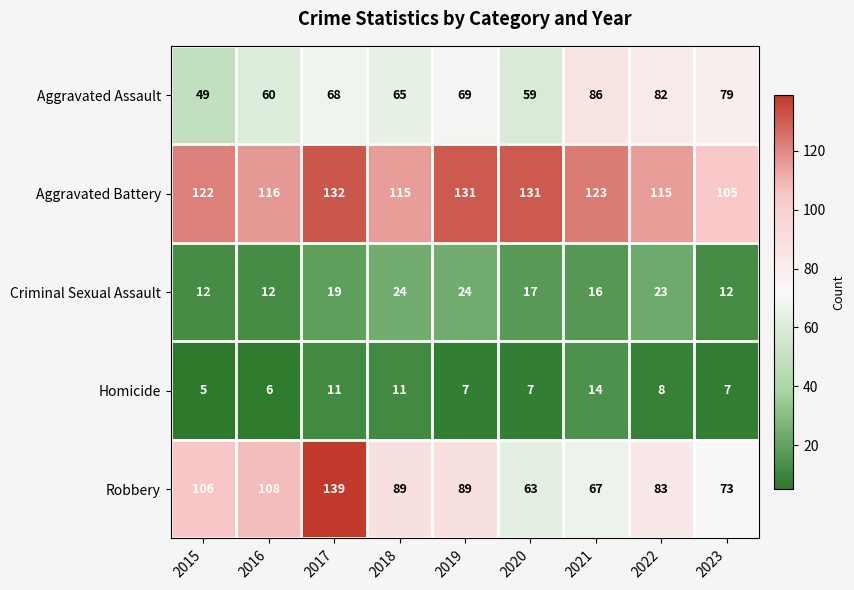

Rank the series at 2015 from lowest to highest value.

Homicide, Criminal Sexual Assault, Aggravated Assault, Robbery, Aggravated Battery